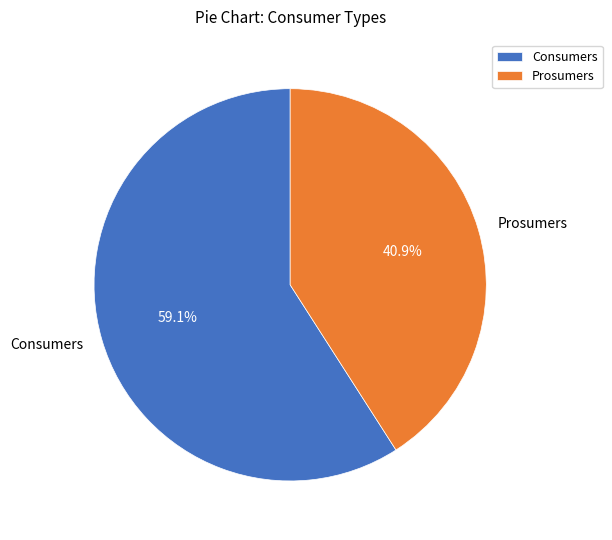

True or false: Consumers accounts for 48% of the total.

False